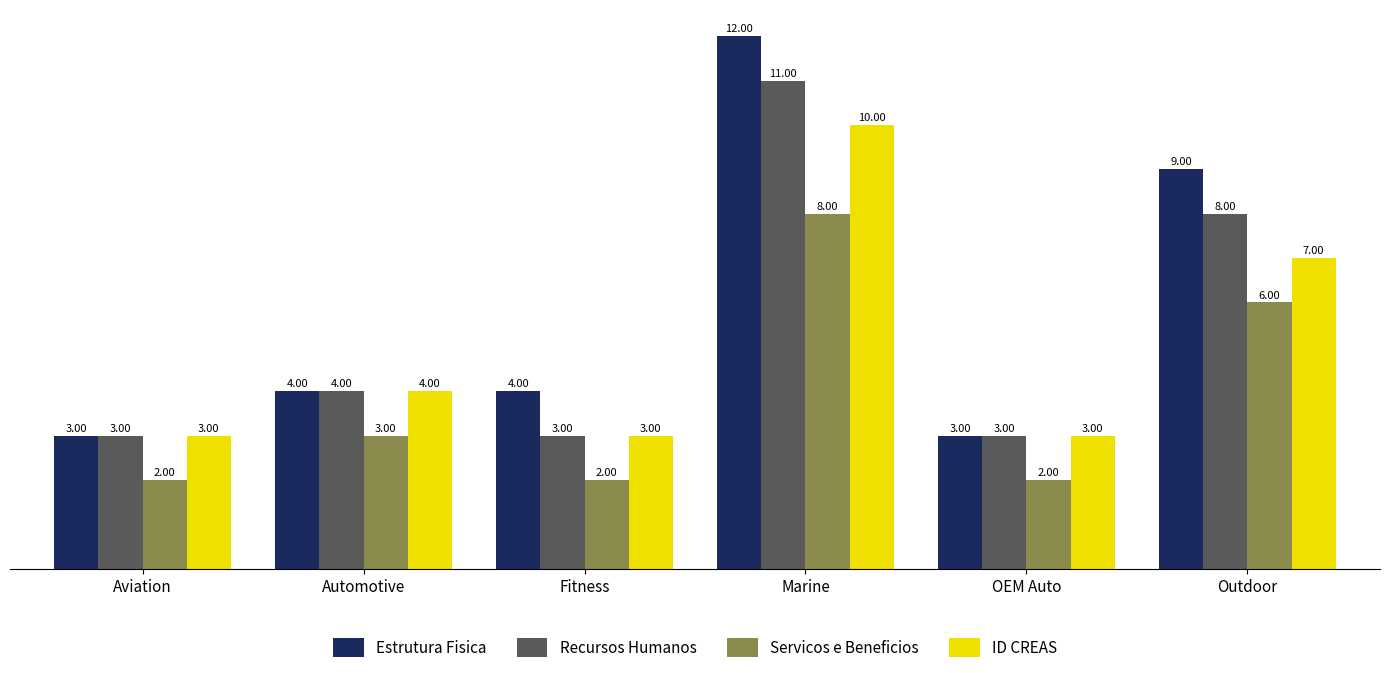

Reading left to right, extract all data points from this chart.

Estrutura Fisica: 3	4	4	12	3	9
Recursos Humanos: 3	4	3	11	3	8
Servicos e Beneficios: 2	3	2	8	2	6
ID CREAS: 3	4	3	10	3	7